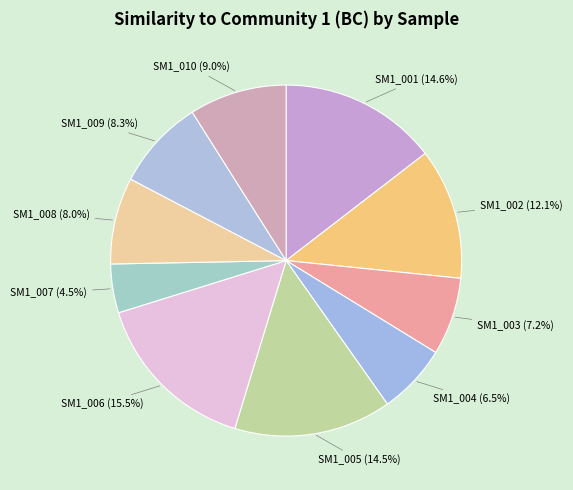

Between SM1_004 and SM1_001, which is larger?

SM1_001